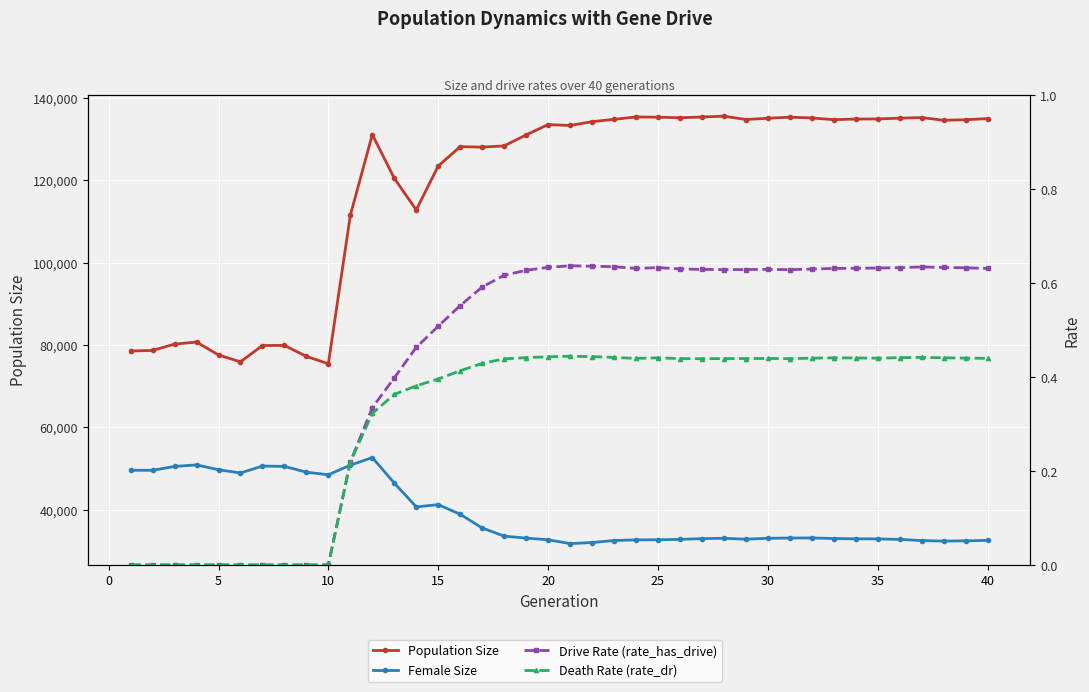

What is the greatest value displayed?

135580.0